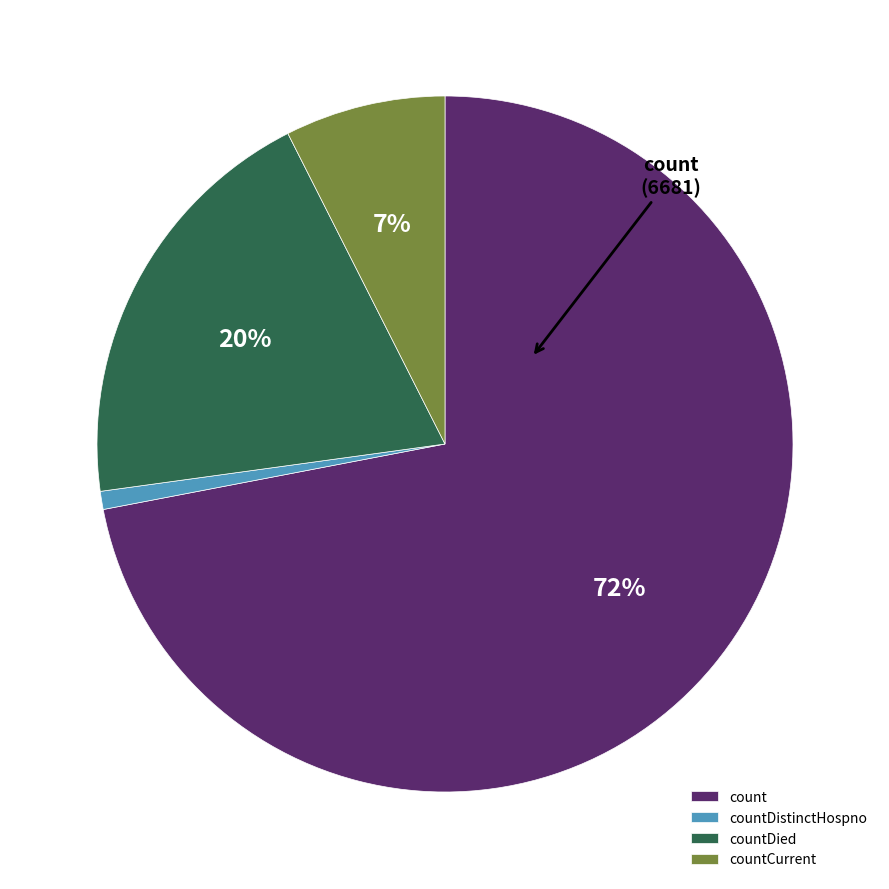

Is the sum of countCurrent and countDistinctHospno greater than half?

No